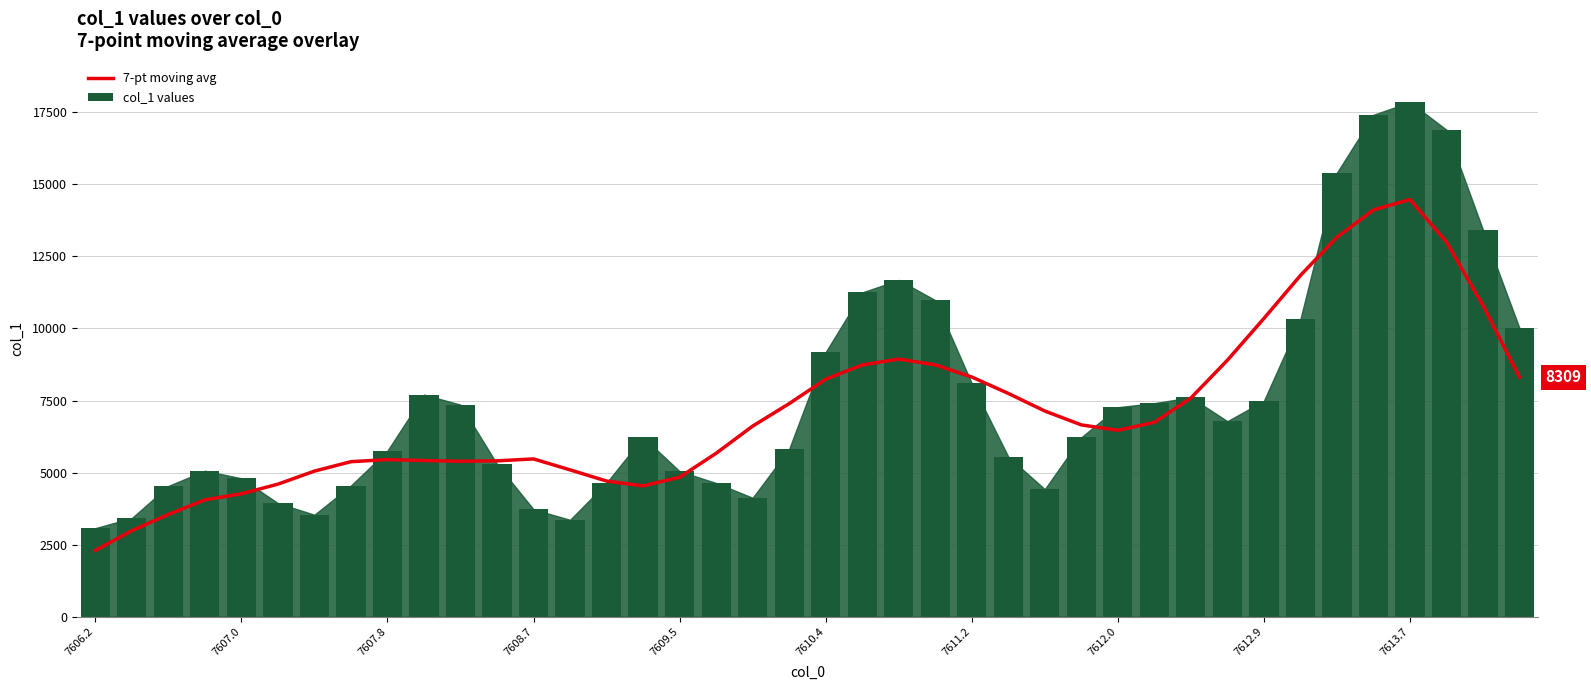

The 7-pt moving avg series shows 4084.4 at 7611.2. True or false?

False